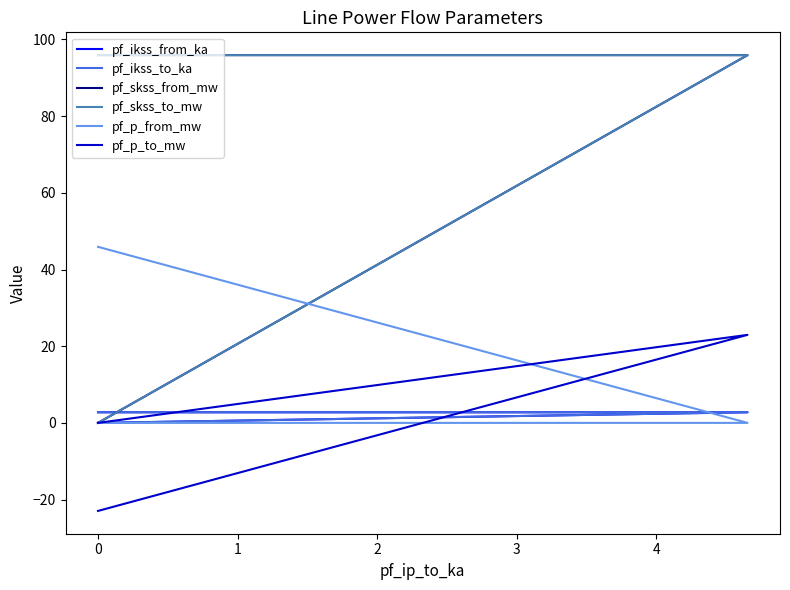

What is the difference between the maximum and minimum values in the pf_ikss_to_ka series?

2.8